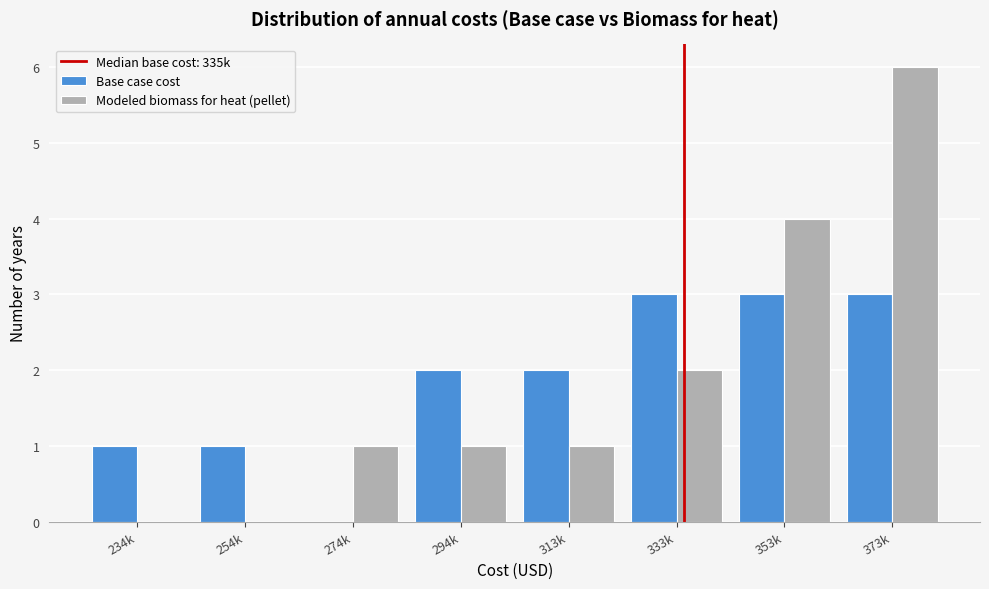

What is the greatest value displayed?

6